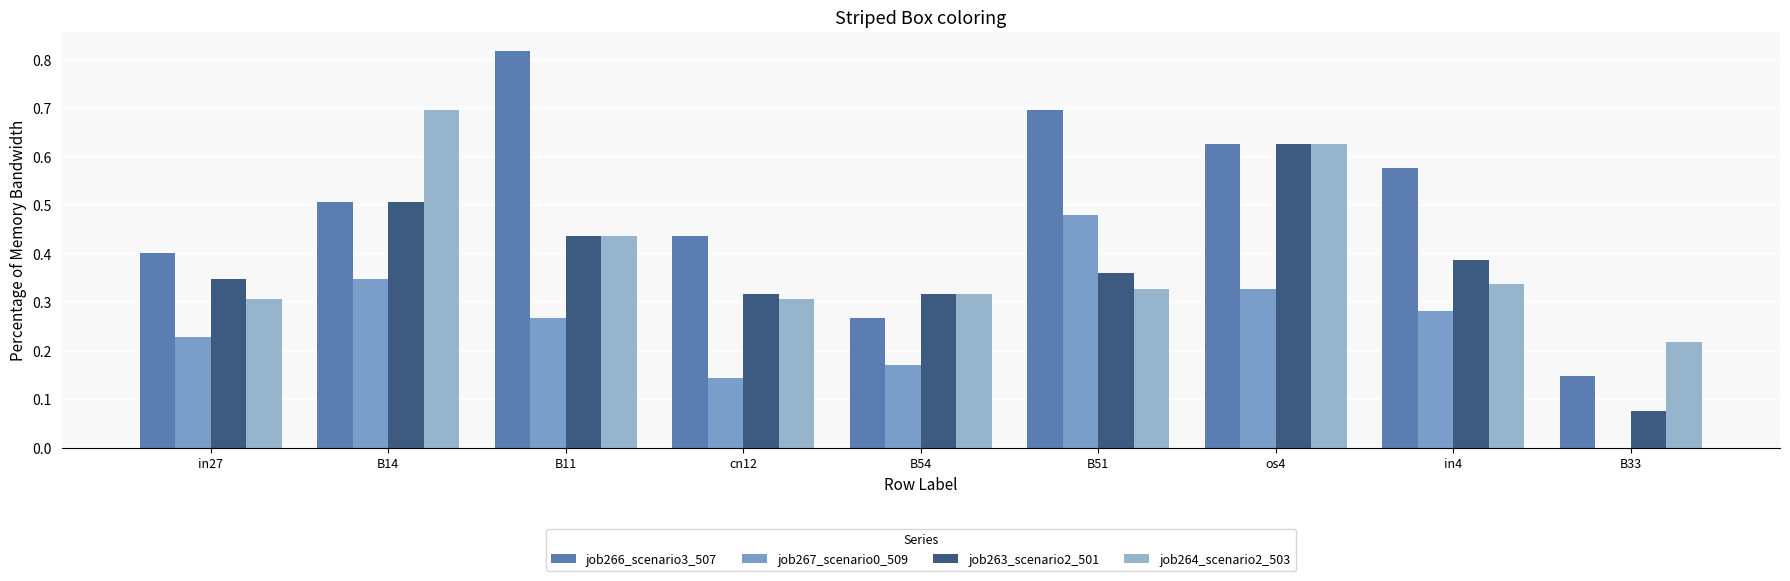

What is the sum of the job267_scenario0_509 values at in4 and B33?

0.3